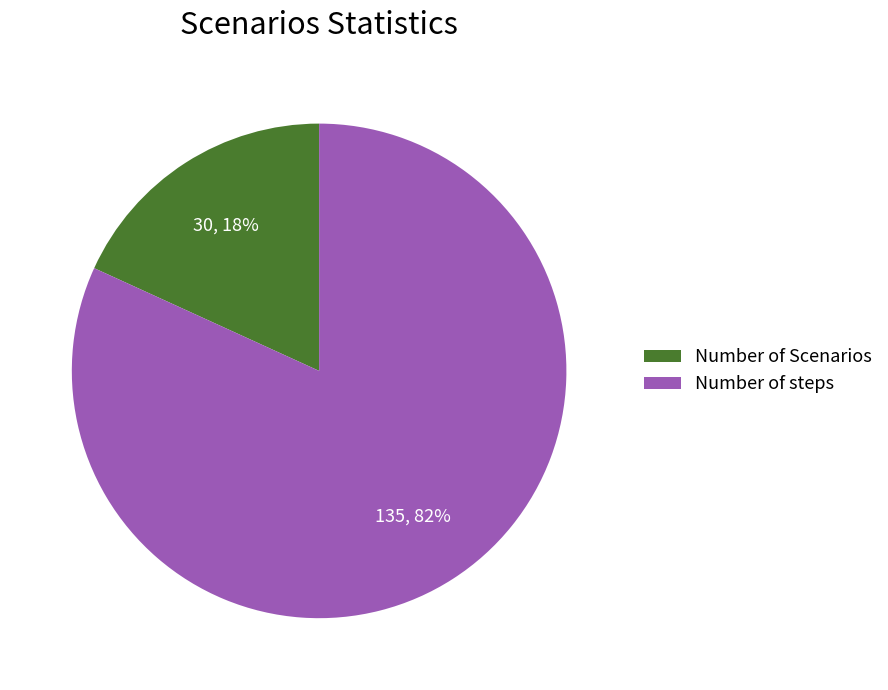

To the nearest percent, what is the difference between the largest and smallest slice percentages?

64%